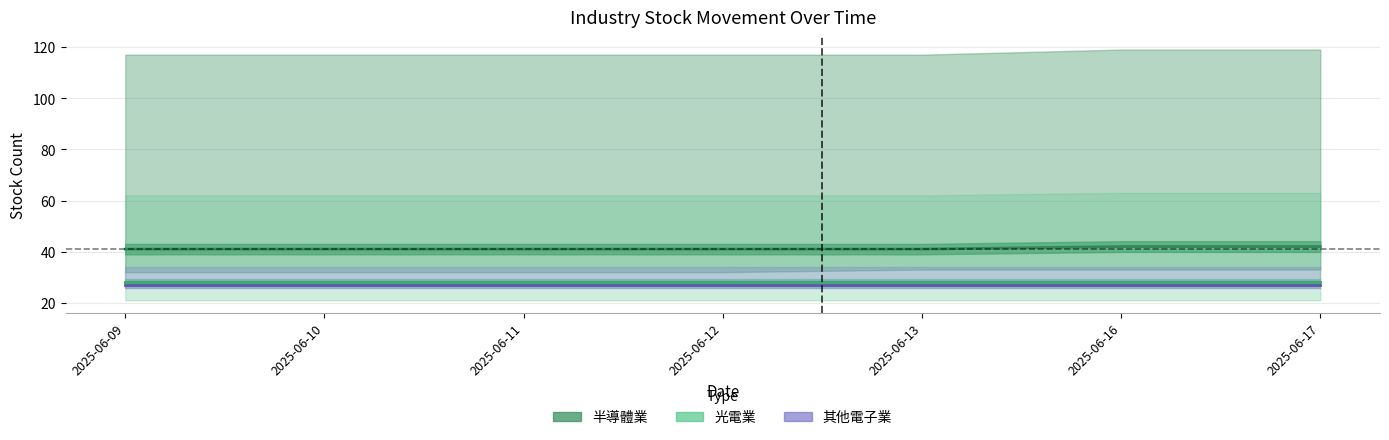

True or false: 光電業平 and 其他電子業平 cross at least once.

False